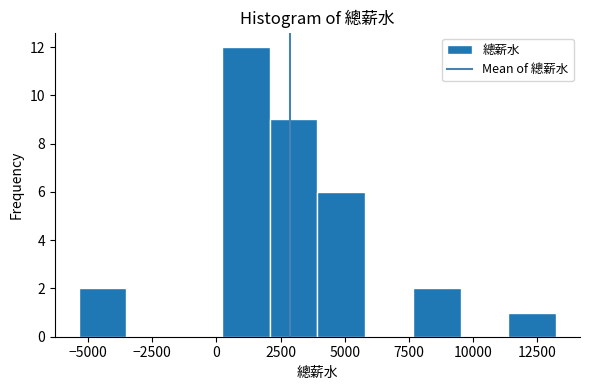

Read against the x-axis, roughly where is the centre of the tallest bar?

1000